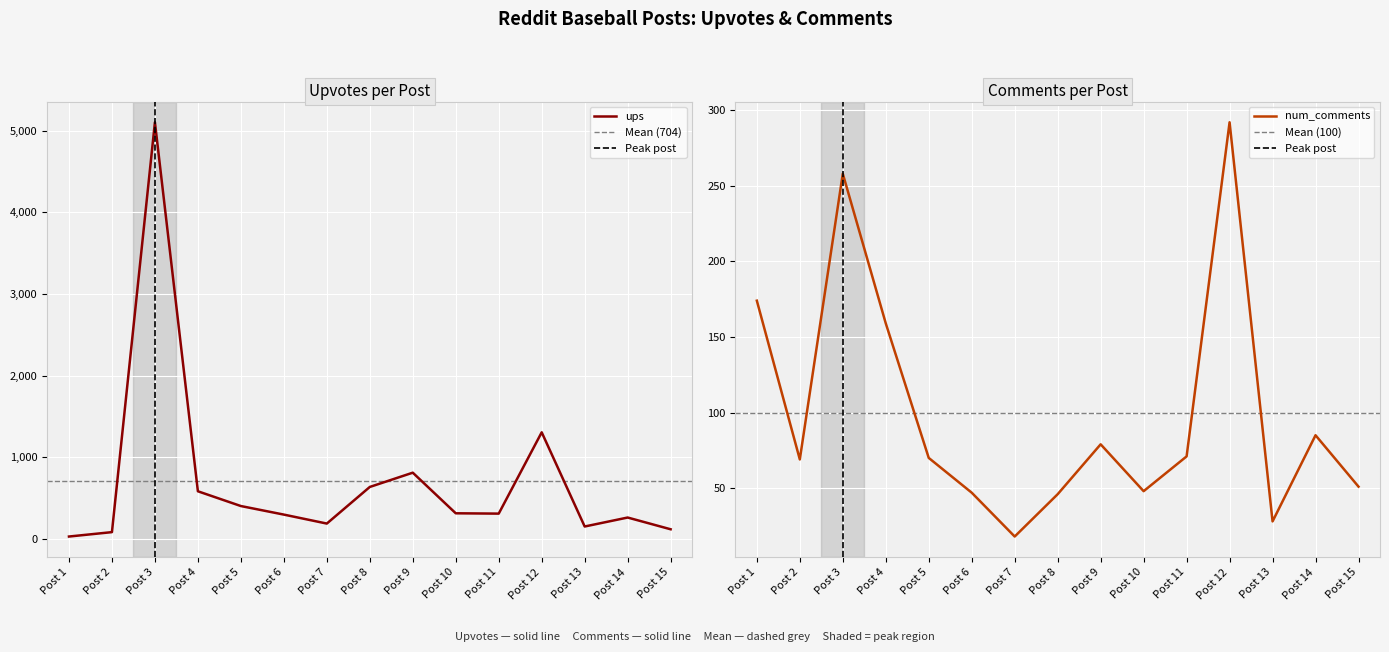

At which label does num_comments first exceed 70?

Post 1